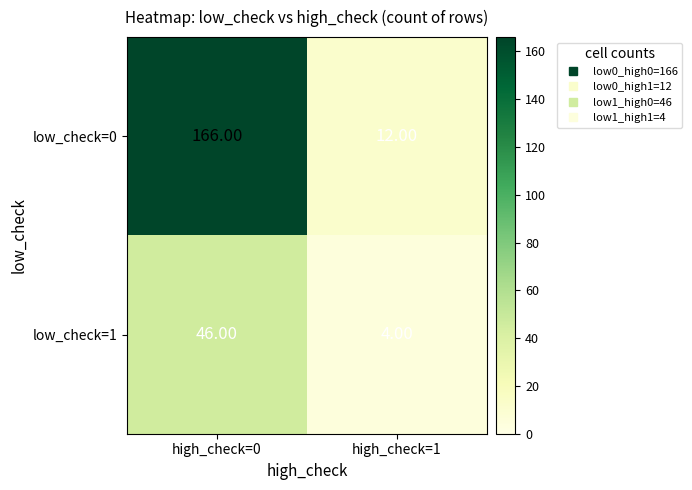

Rank the series by their average value, from highest to lowest.

low_check=0, low_check=1